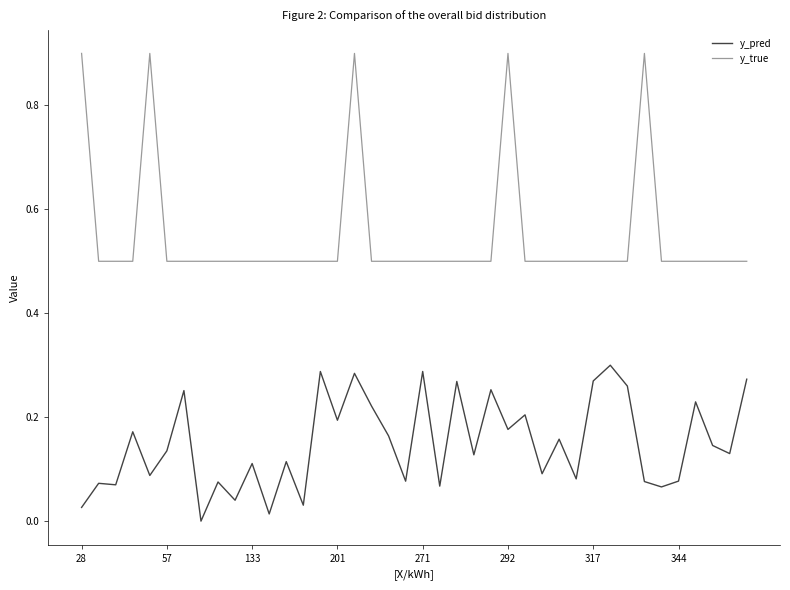

List the series in order of their overall mean, lowest first.

y_pred, y_true